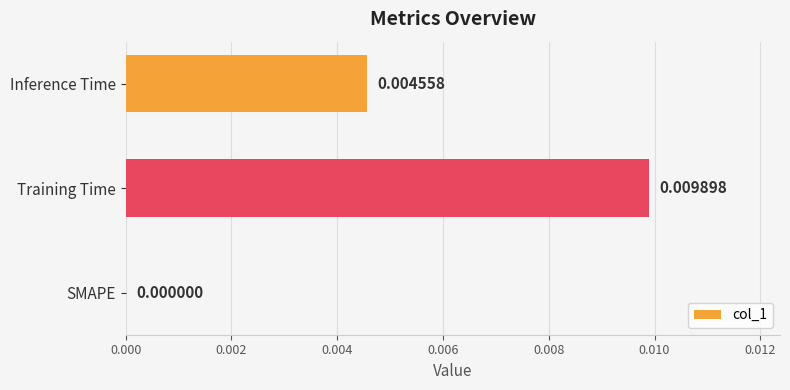

Where is the data nearest to the value 0?

SMAPE